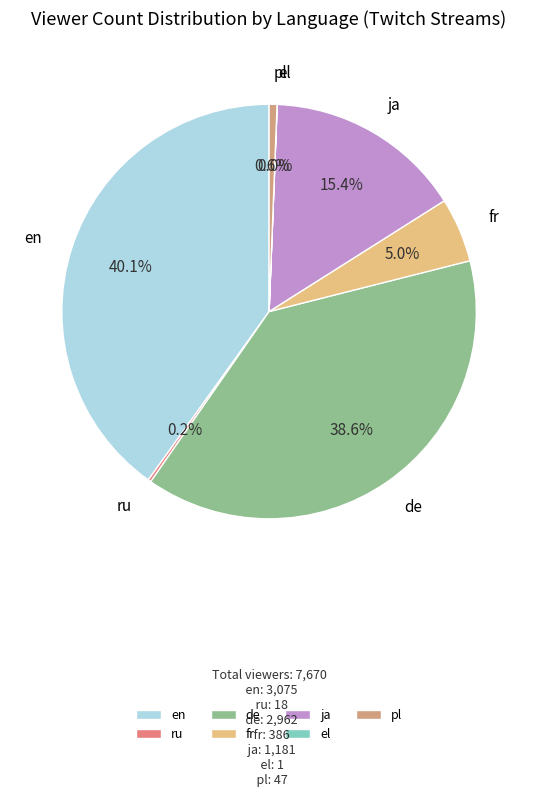

What percentage is NOT represented by de?

61.4%